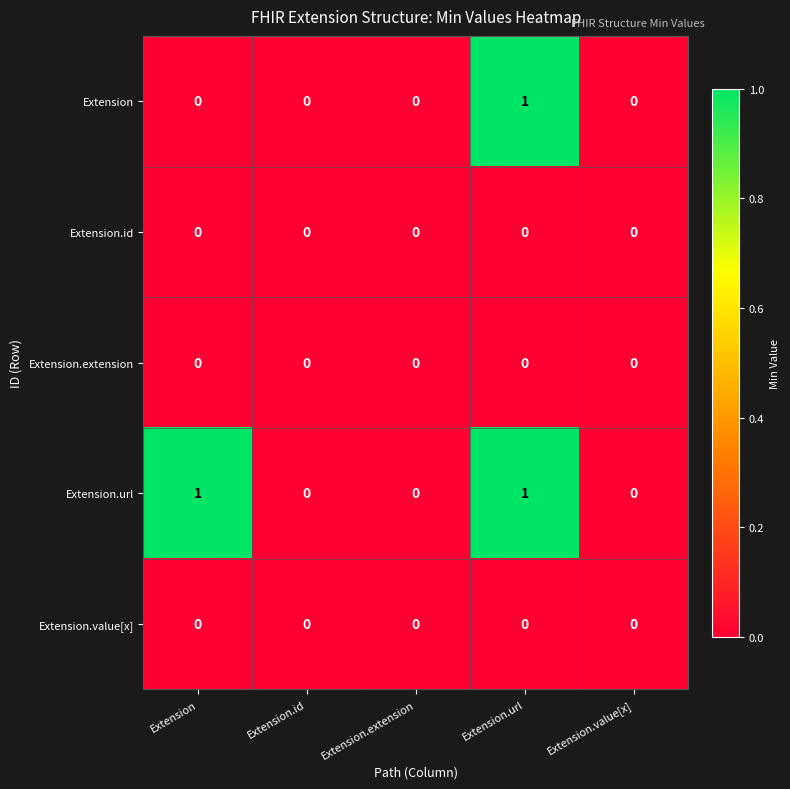

Is it true that Extension.url equals 1 at Extension.url?

True